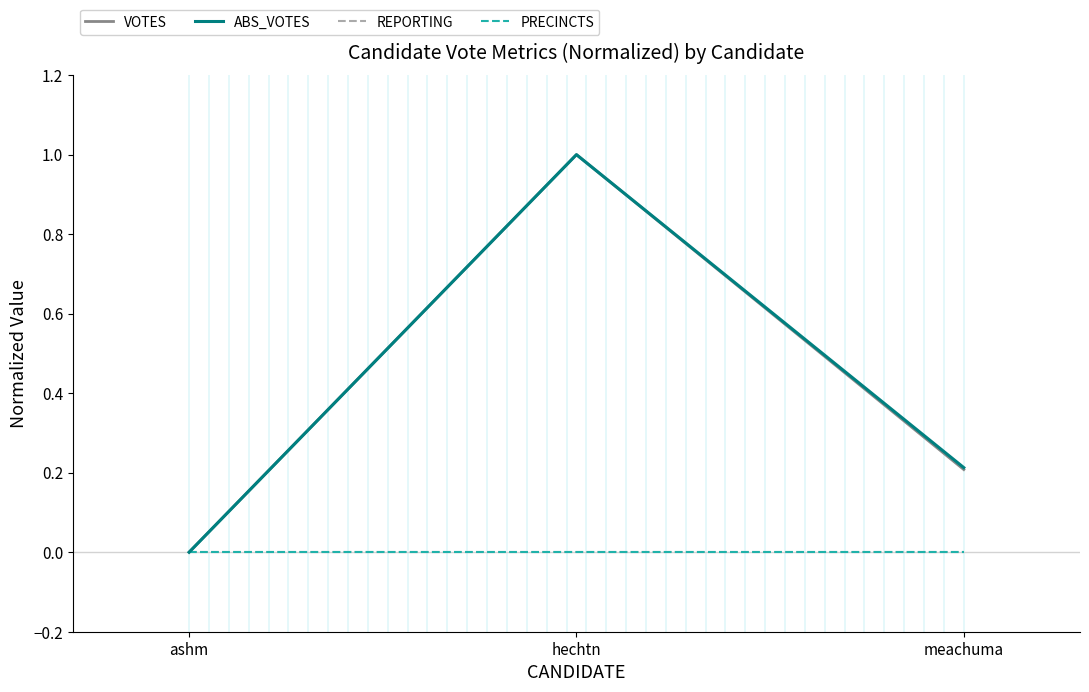

Reading left to right, extract all data points from this chart.

VOTES: ashm=0.0	hechtn=1.0	meachuma=0.2
ABS_VOTES: ashm=0.0	hechtn=1.0	meachuma=0.2
REPORTING: ashm=0.0	hechtn=0.0	meachuma=0.0
PRECINCTS: ashm=0.0	hechtn=0.0	meachuma=0.0